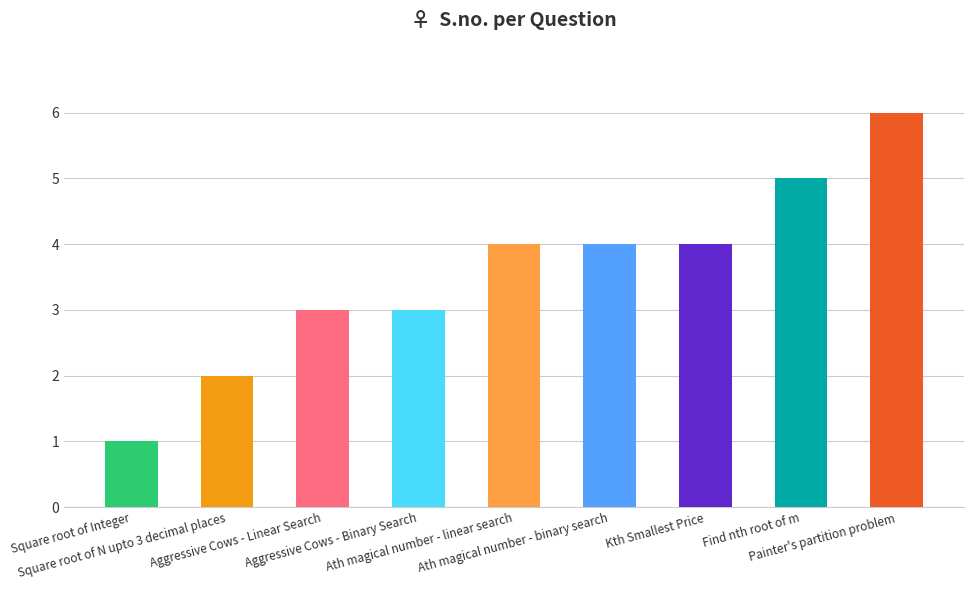

Approximately how many times larger is the value at Find nth root of m compared to Aggressive Cows - Binary Search?

1.7